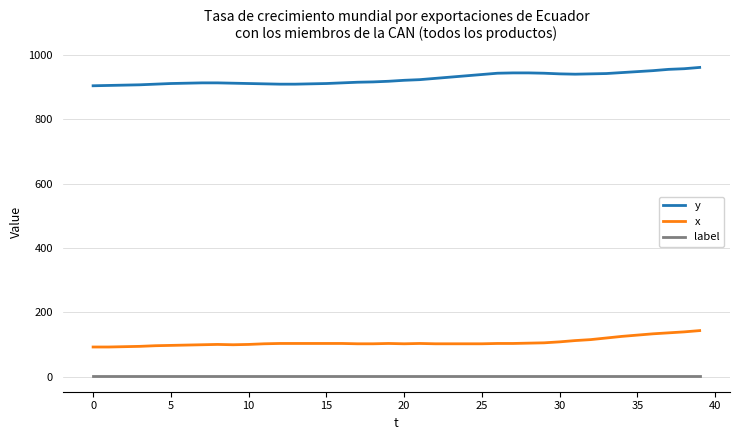

Which series has the largest total across all categories?

y